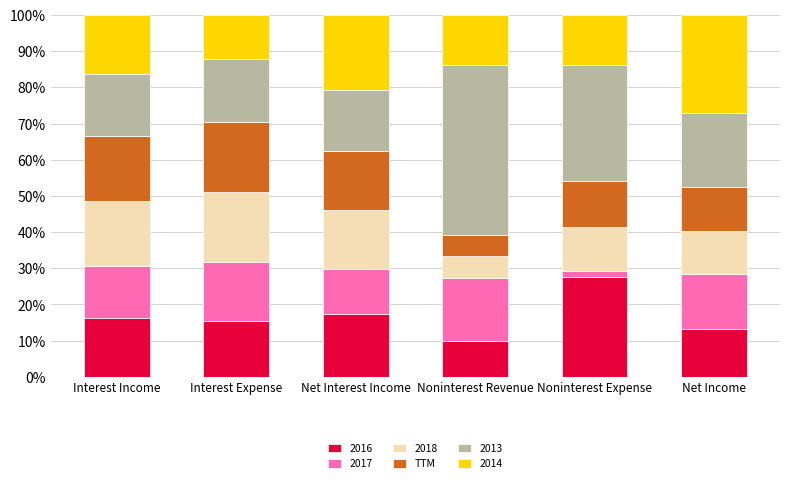

How many distinct data groups are displayed?

6